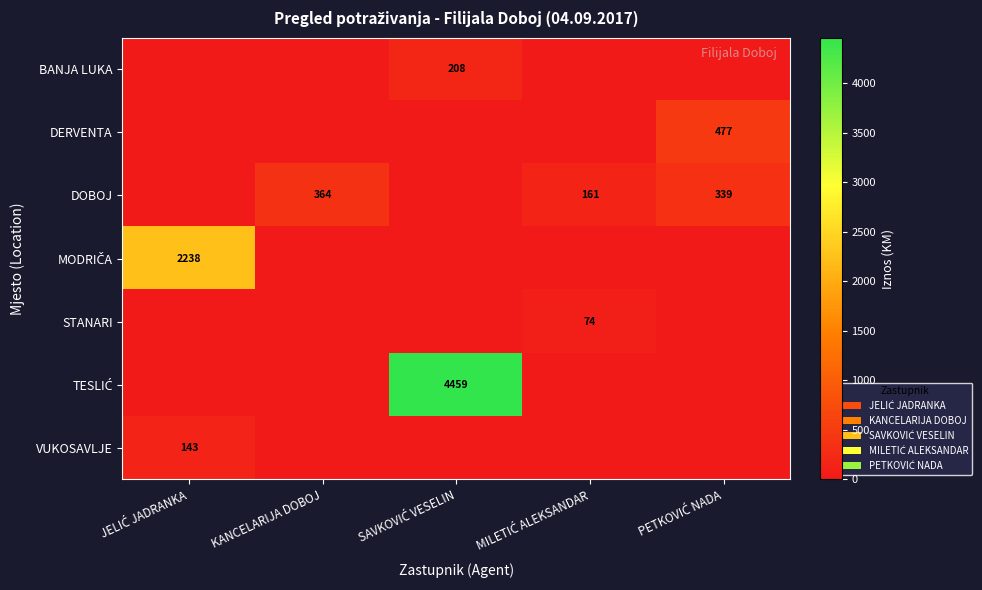

Which series has the largest range (max minus min)?

TESLIĆ